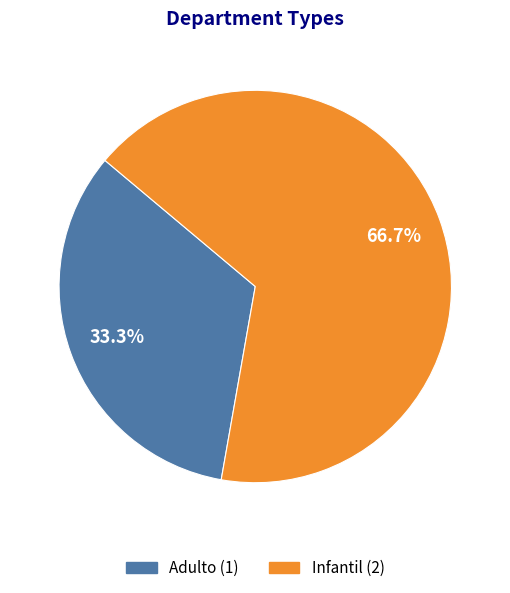

What percentage is NOT represented by Infantil?

33.3%